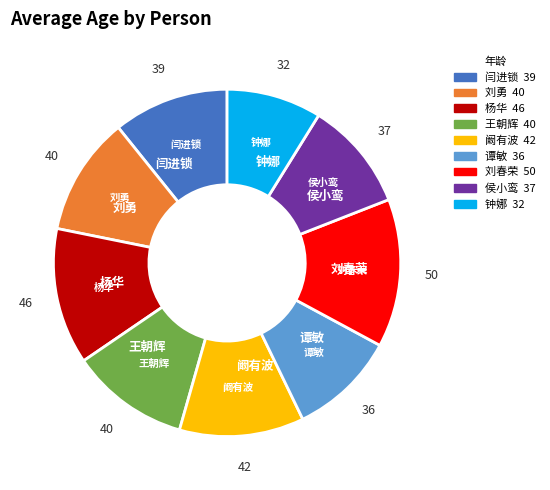

Which has a higher value, 闫进锁 or 刘春荣?

刘春荣